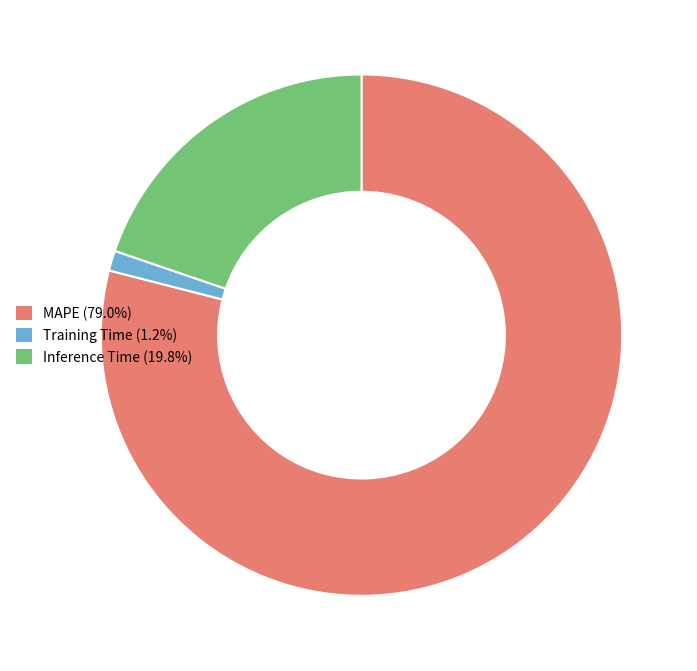

What is the smallest slice in the pie chart?

Training Time